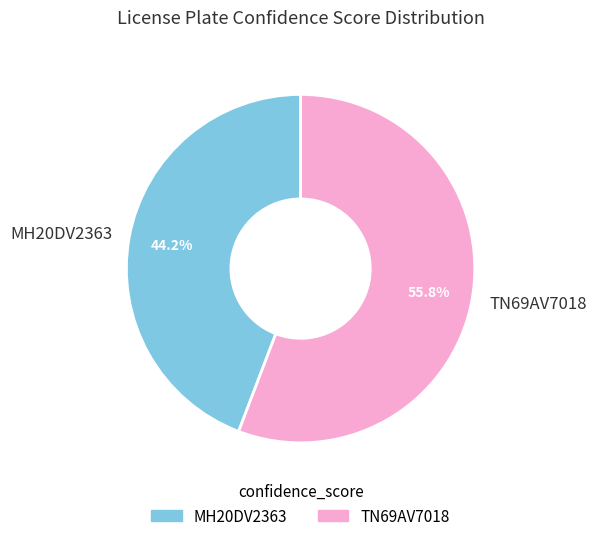

To the nearest percent, what is the difference between the MH20DV2363 and TN69AV7018 slice percentages?

12%